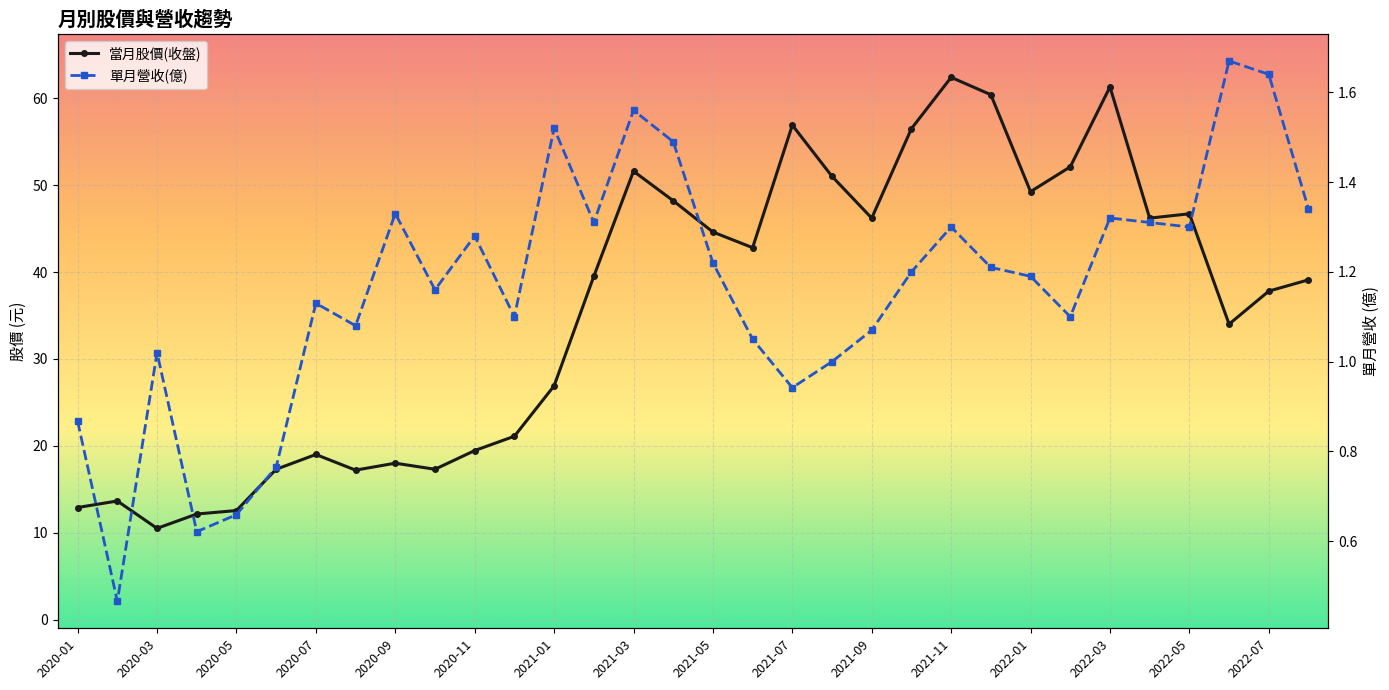

How many data points does each series have?

32